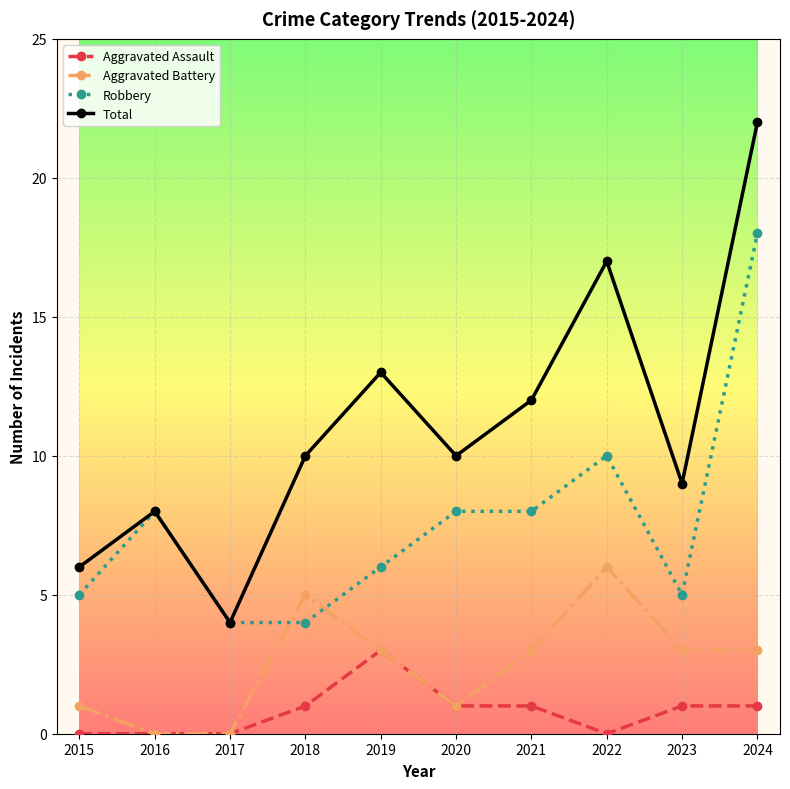

What is the difference between the Robbery values at 2019 and 2020?

2